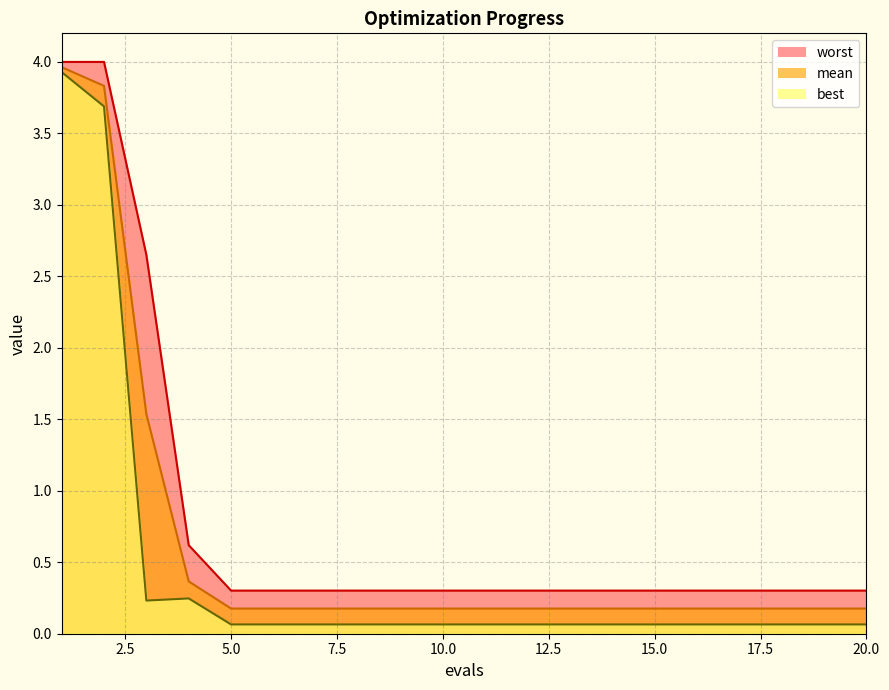

What are all the series names shown in the legend?

worst, mean, best